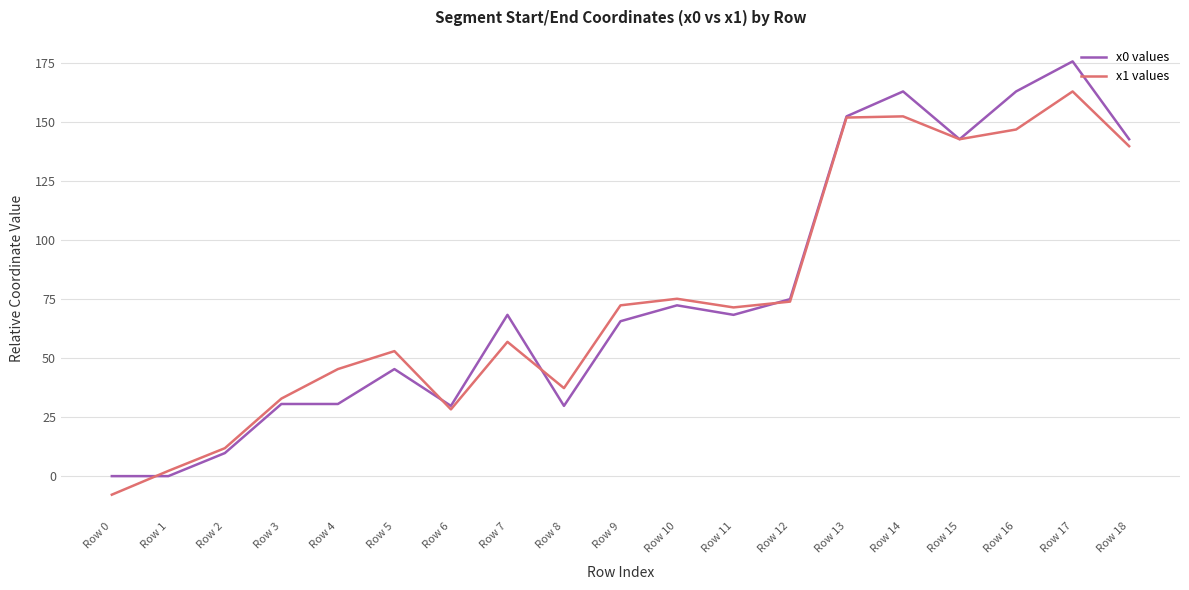

Rank the series at Row 7 from lowest to highest value.

x1 values, x0 values